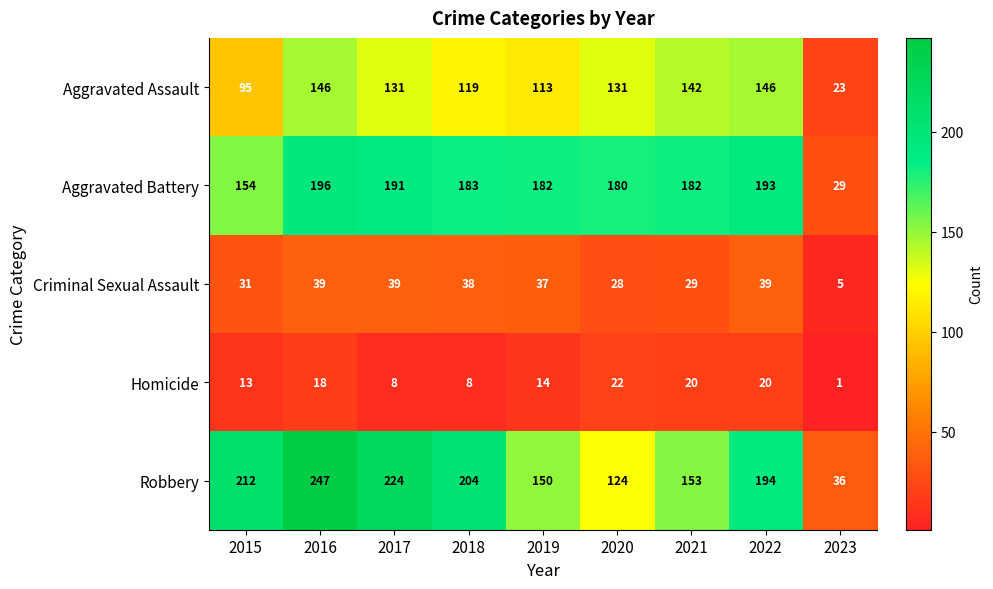

Which series has the largest range (max minus min)?

Robbery